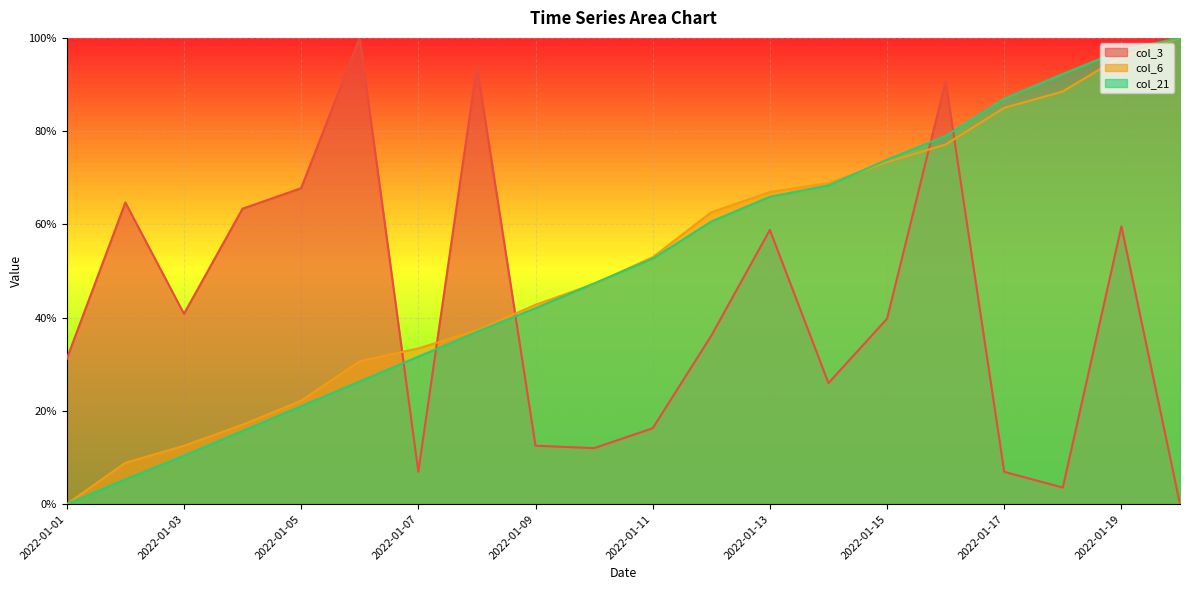

What is the spread (max minus min) of values at 2022-01-16?

0.1